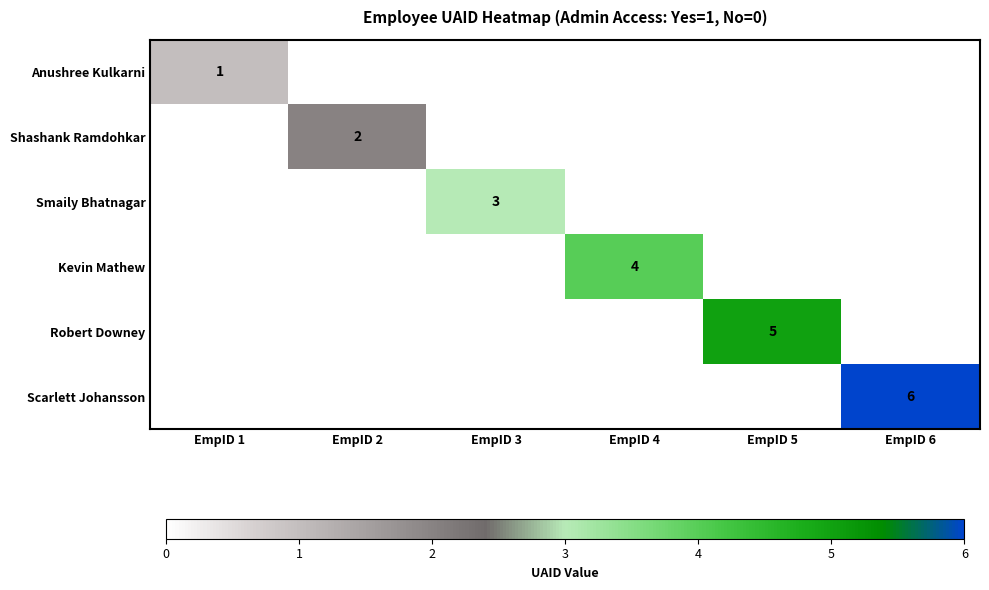

The Shashank Ramdohkar series shows 3 at EmpID 2. True or false?

False